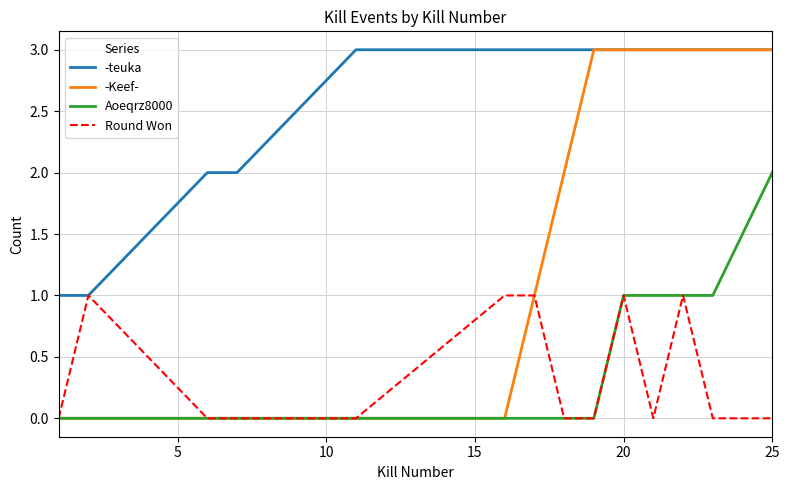

Which series has the largest total across all categories?

-teuka